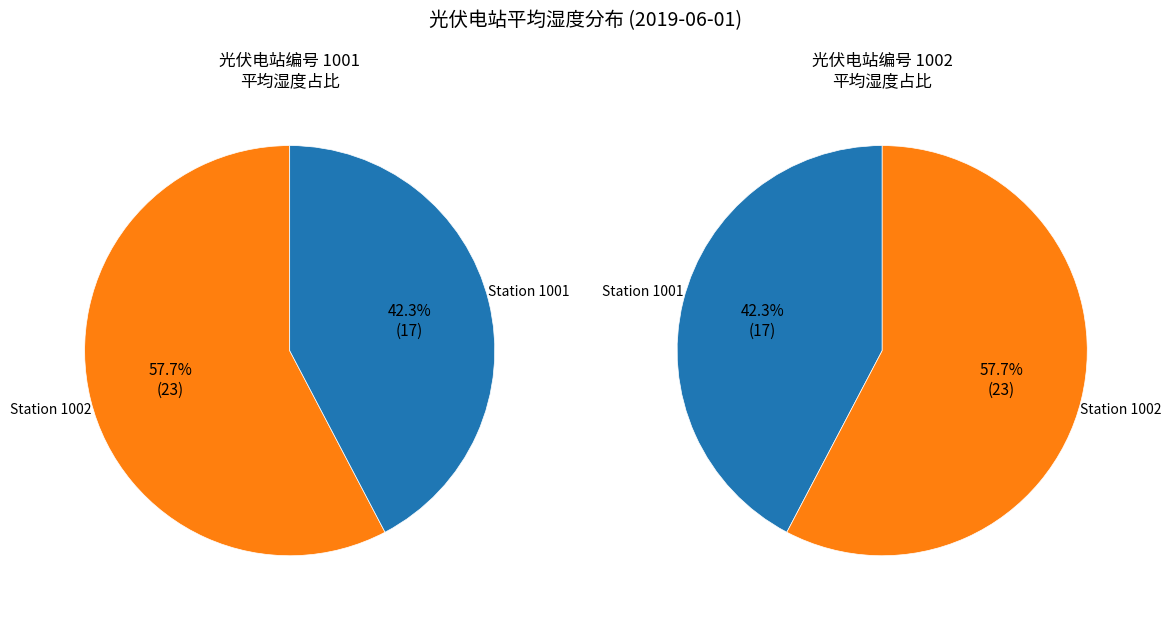

Which slice is the smallest?

1001